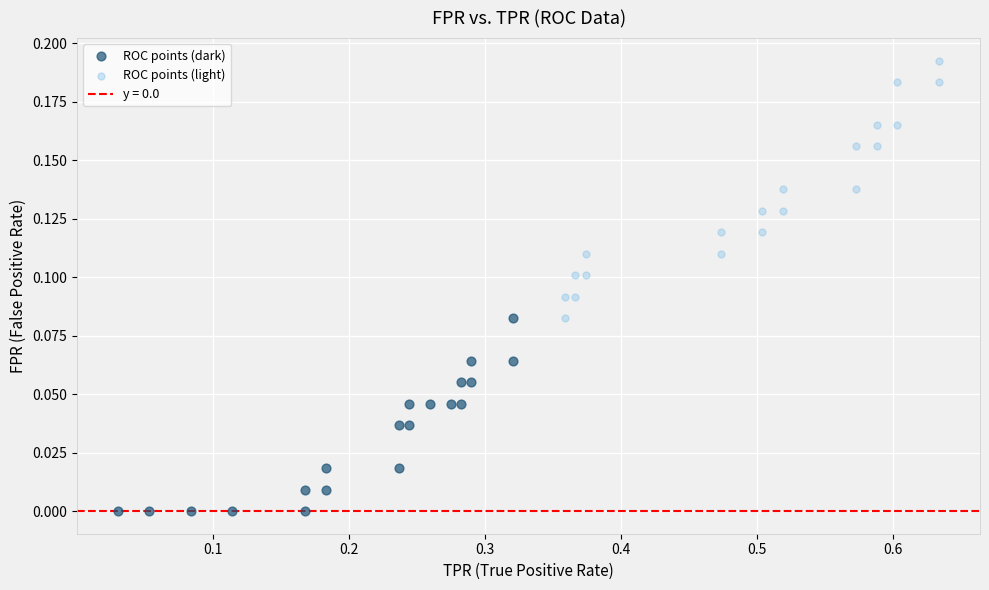

Which series has the largest Y range (max minus min)?

ROC points (light)